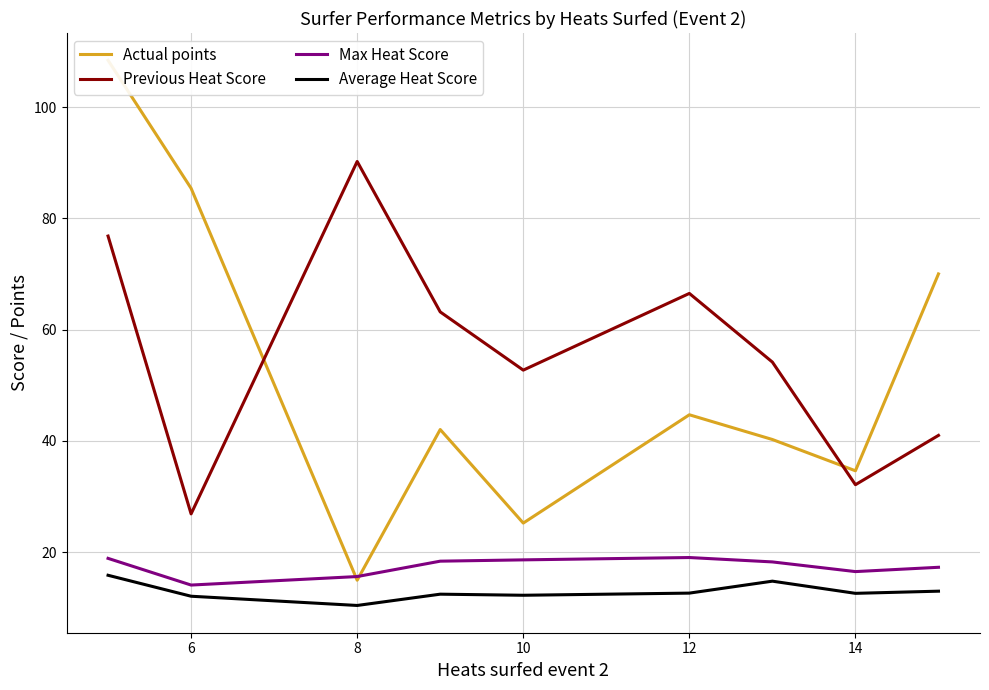

Reading left to right, extract all data points from this chart.

Actual points: 108.4	85.4	14.9	42.0	25.2	44.7	40.2	34.6	70.0
Previous Heat Score: 76.8	26.9	90.2	63.2	52.7	66.5	54.2	32.1	41.0
Max Heat Score: 18.9	14.1	15.6	18.4	18.6	19.0	18.2	16.5	17.3
Average Heat Score: 15.8	12.1	10.4	12.4	12.2	12.6	14.8	12.6	13.0